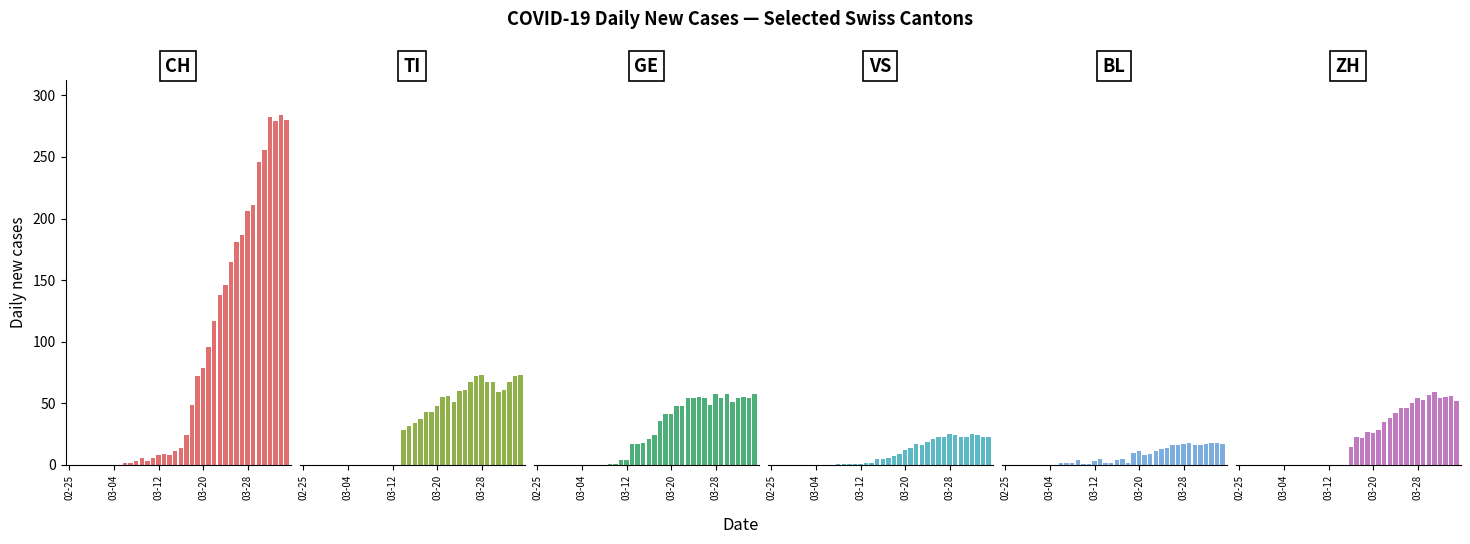

What is the label of the 4th bar from the right?

36